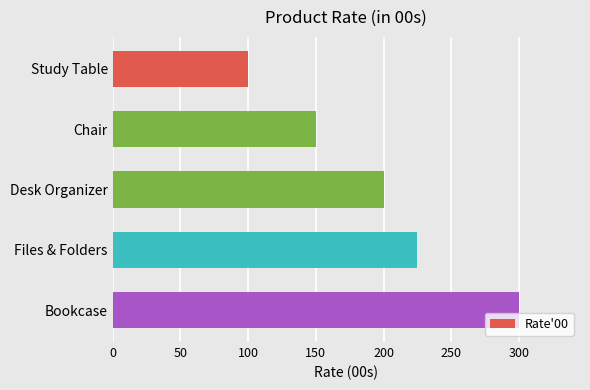

Reading top to bottom, what are all the values shown in this chart?

100	150	200	225	300